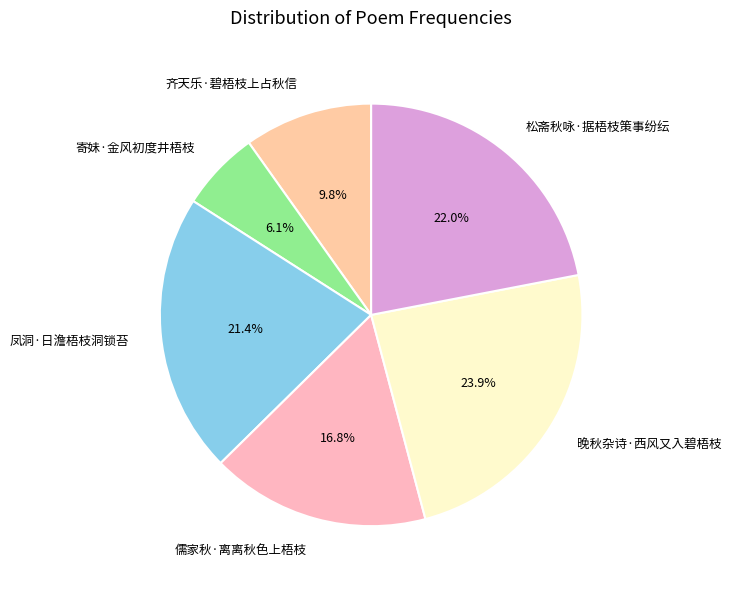

What is the largest slice in the pie chart?

晚秋杂诗·西风又入碧梧枝